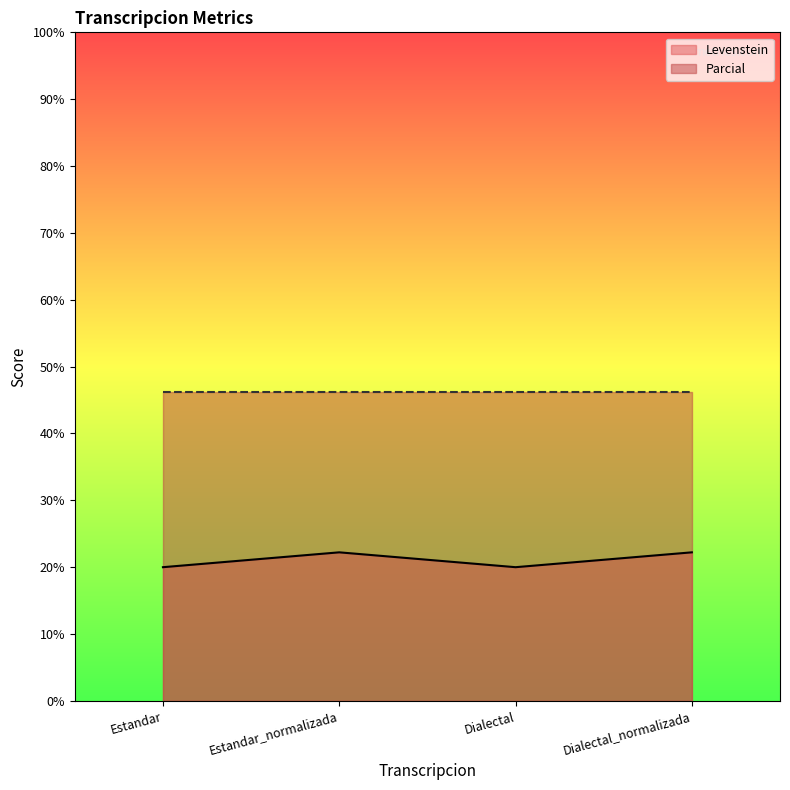

True or false: there are more than 2 points higher than both neighbors.

False